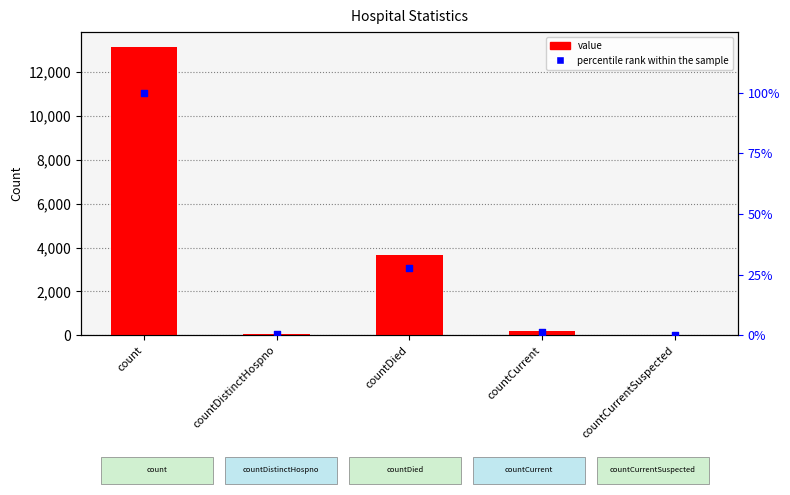

Which series has the largest total across all categories?

value